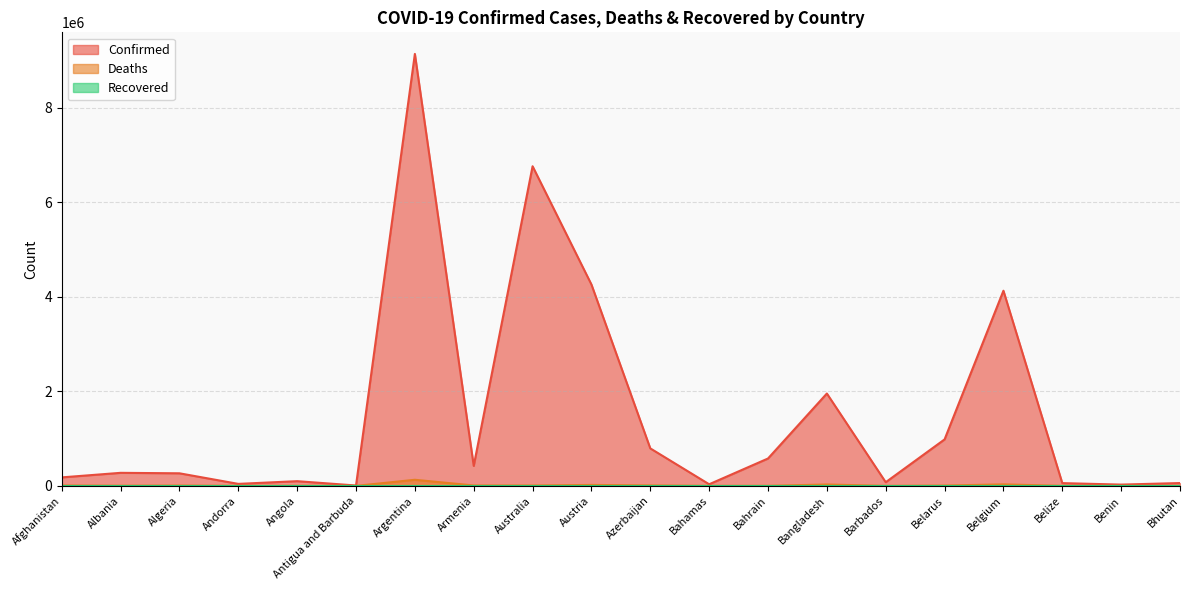

Which category has the highest value in the Confirmed series?

Argentina